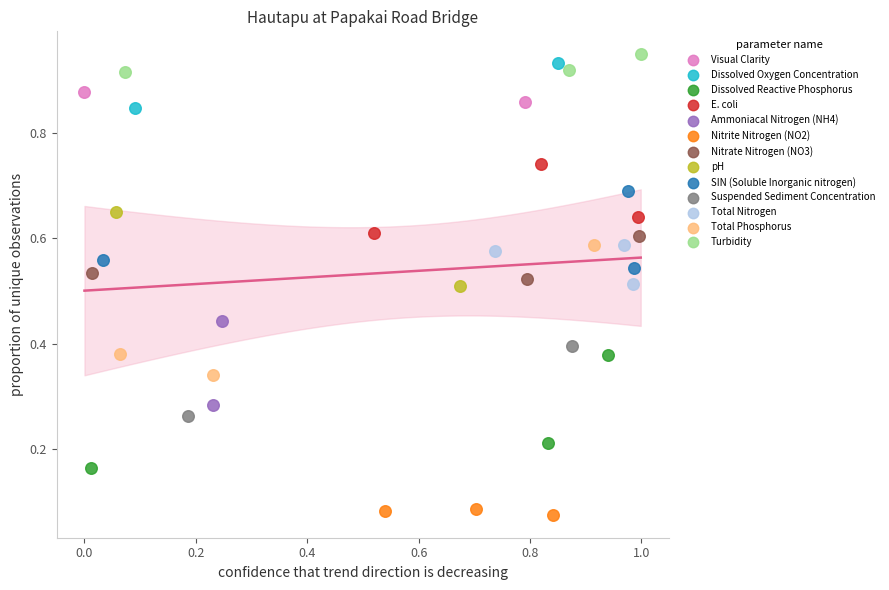

Which series has the widest spread of Y values?

Total Phosphorus